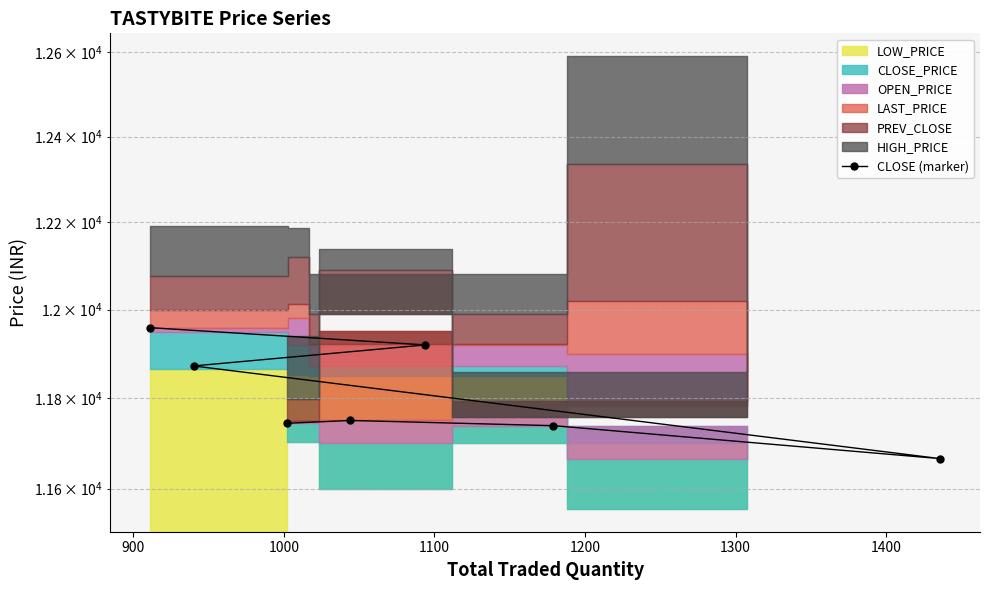

True or false: there are more than 0 points higher than both neighbors.

True